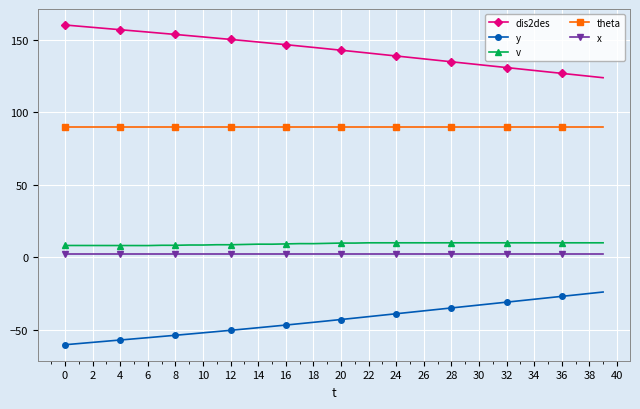

What is the minimum value shown in the chart?

-60.4